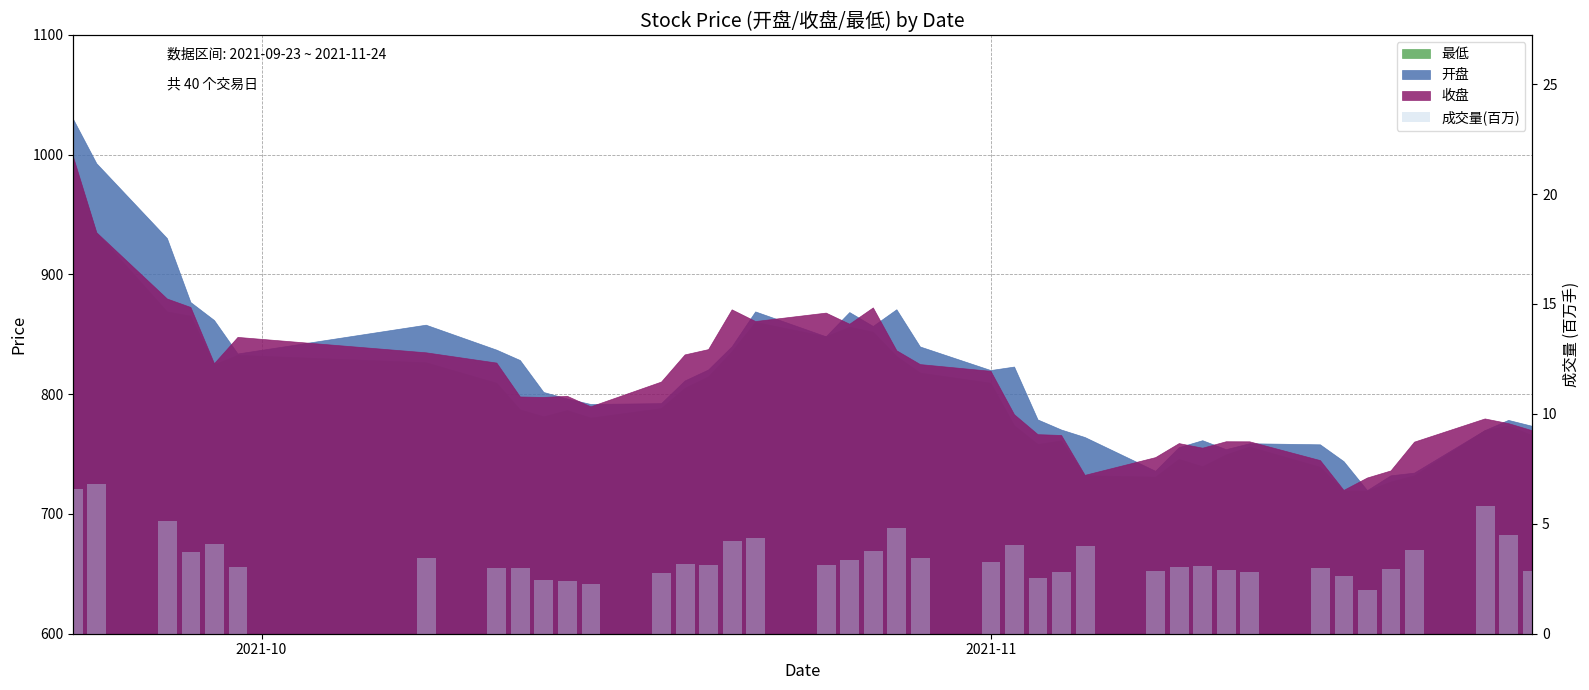

Are the bars grouped side by side (vs. stacked)?

No